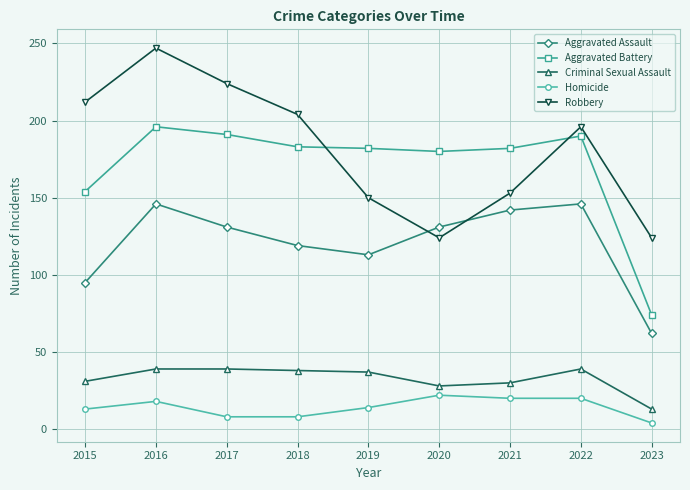

List the series in order of their peak value, highest first.

Robbery, Aggravated Battery, Aggravated Assault, Criminal Sexual Assault, Homicide